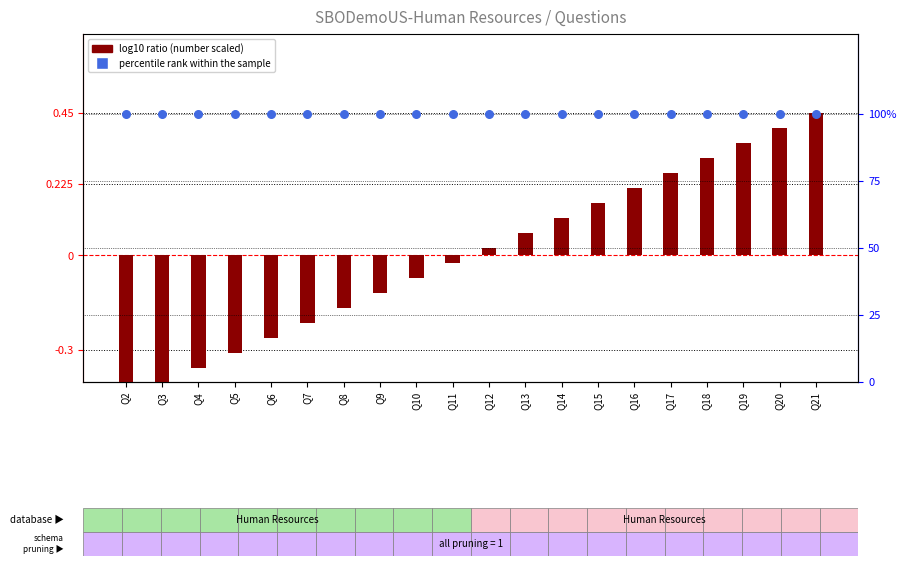

Which series contains the highest Y value?

percentile rank within the sample